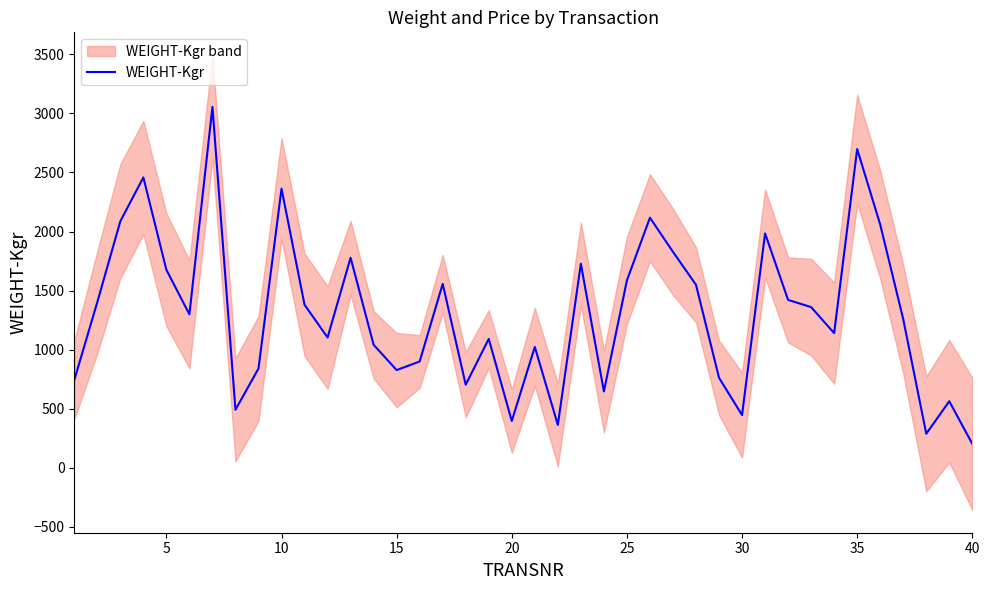

What is the difference between the maximum and minimum values?

2853